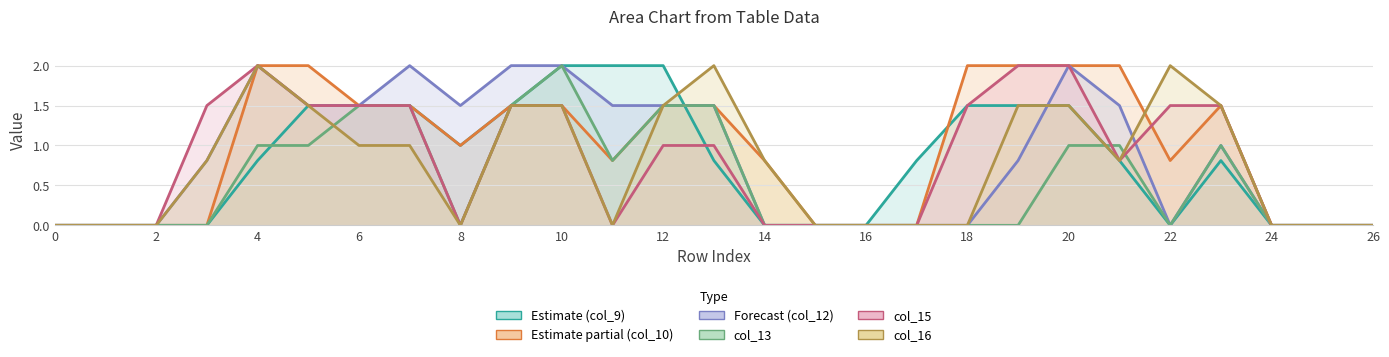

How many positive values does the col_9 series have?

16